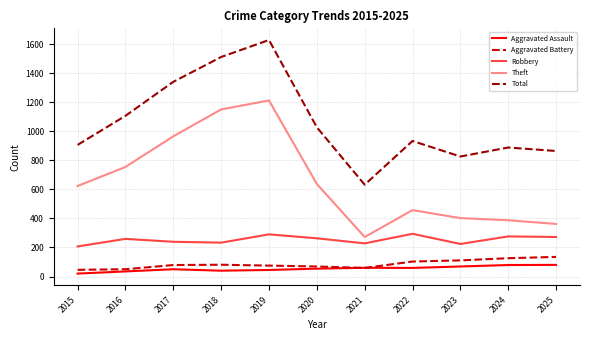

Between 2020 and 2021, which series saw the biggest shift?

Total